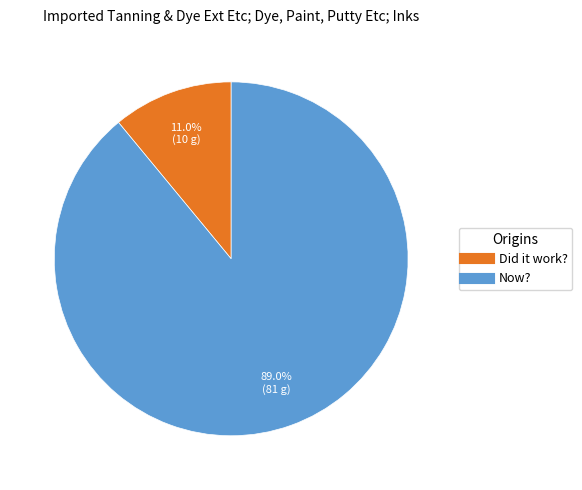

Combined, what portion of the pie is Did it work? and Now??

100.0%